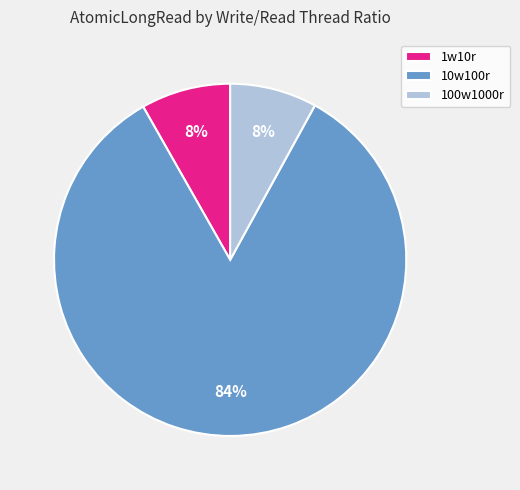

Approximately how many times larger is the value at 10w100r compared to 100w1000r?

10.5